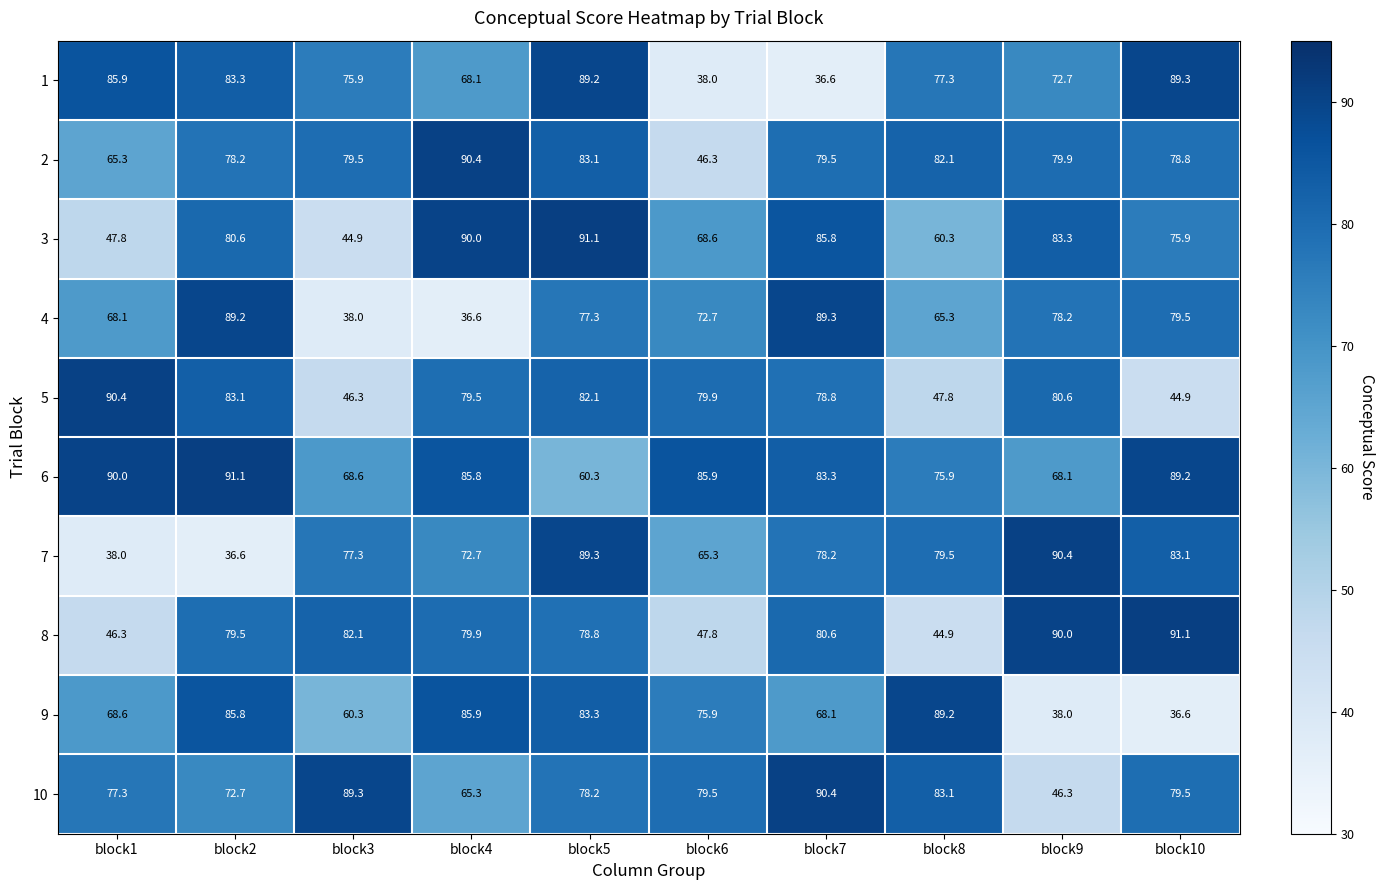

At which category is the sum across all series the highest?

block5